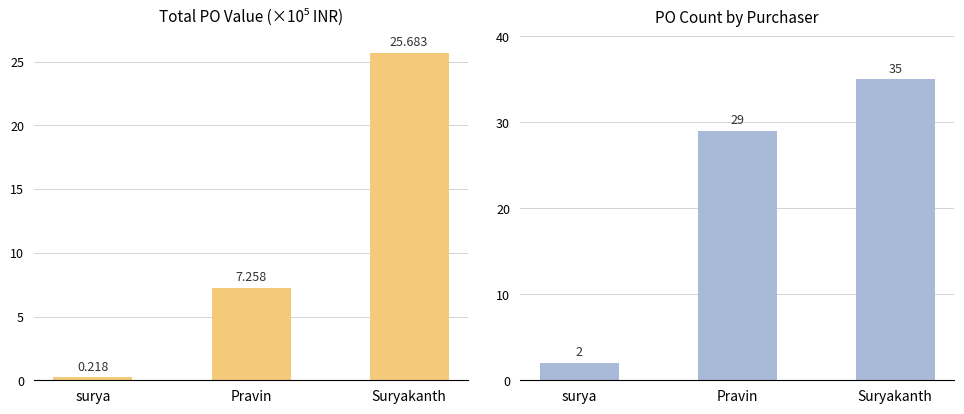

What is the maximum value shown in the chart?

35.0